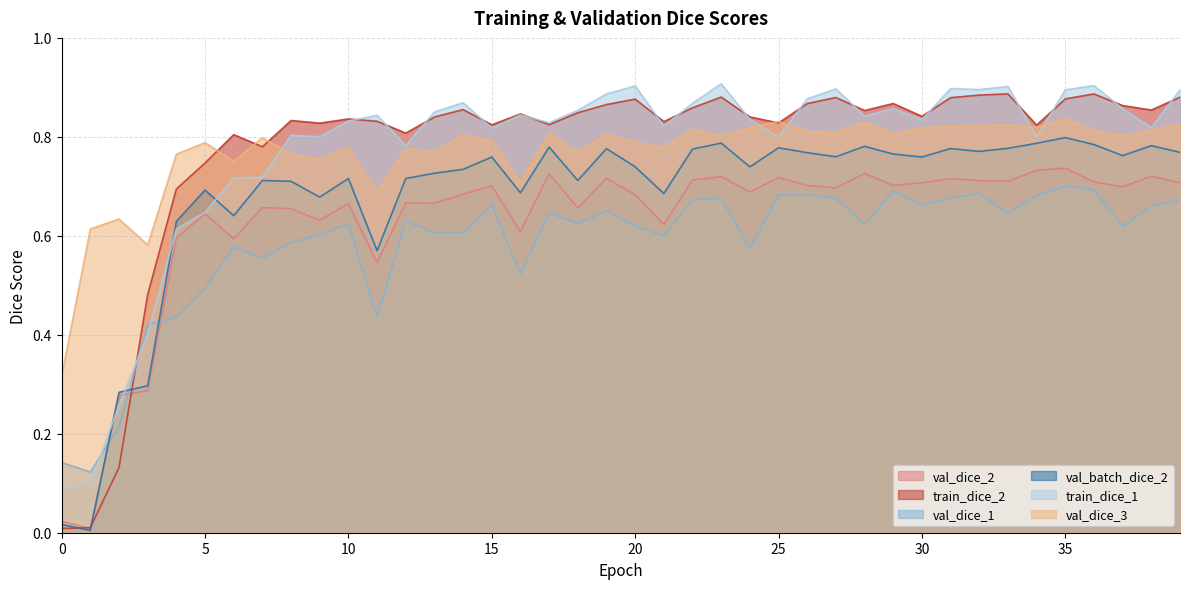

What is the sum of the train_dice_1 values at 35 and 1?

1.0